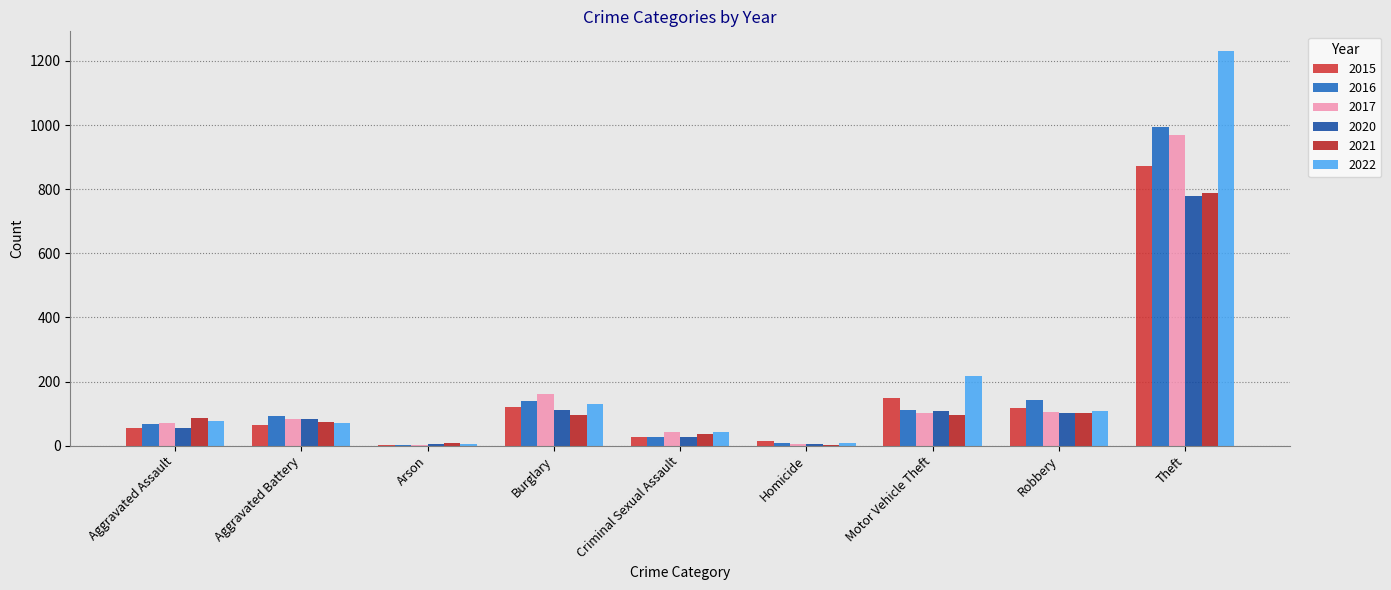

Rank the categories by 2017 value from highest to lowest.

Theft, Burglary, Robbery, Motor Vehicle Theft, Aggravated Battery, Aggravated Assault, Criminal Sexual Assault, Homicide, Arson